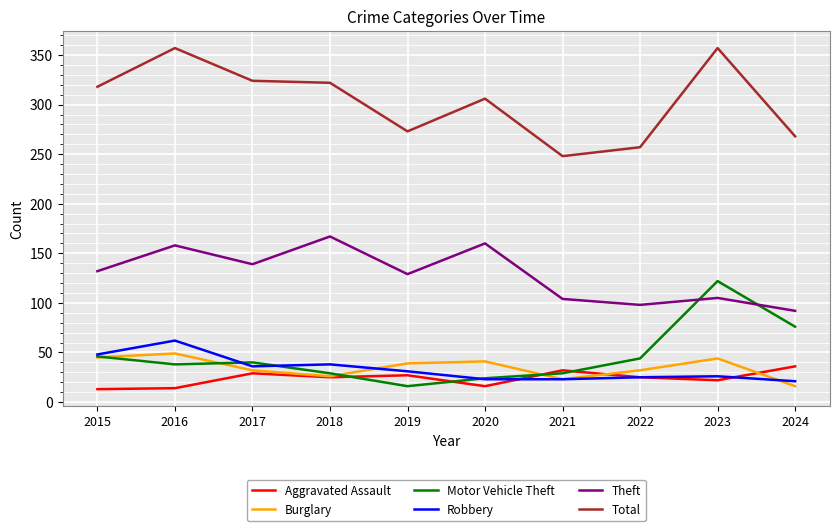

True or false: Robbery and Theft cross at least once.

False